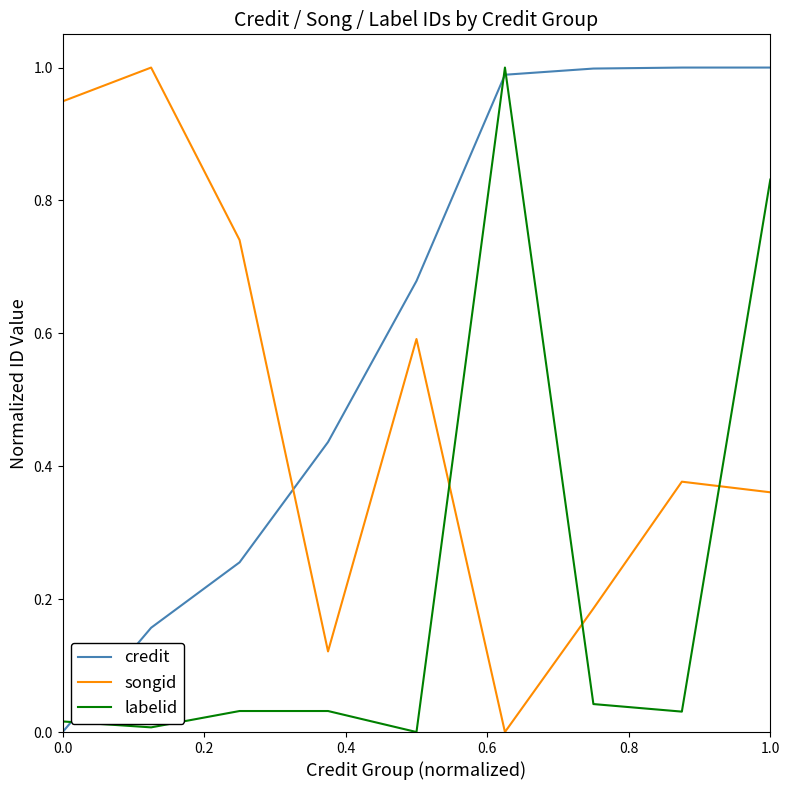

True or false: credit has more than 2 points higher than both neighbors.

False